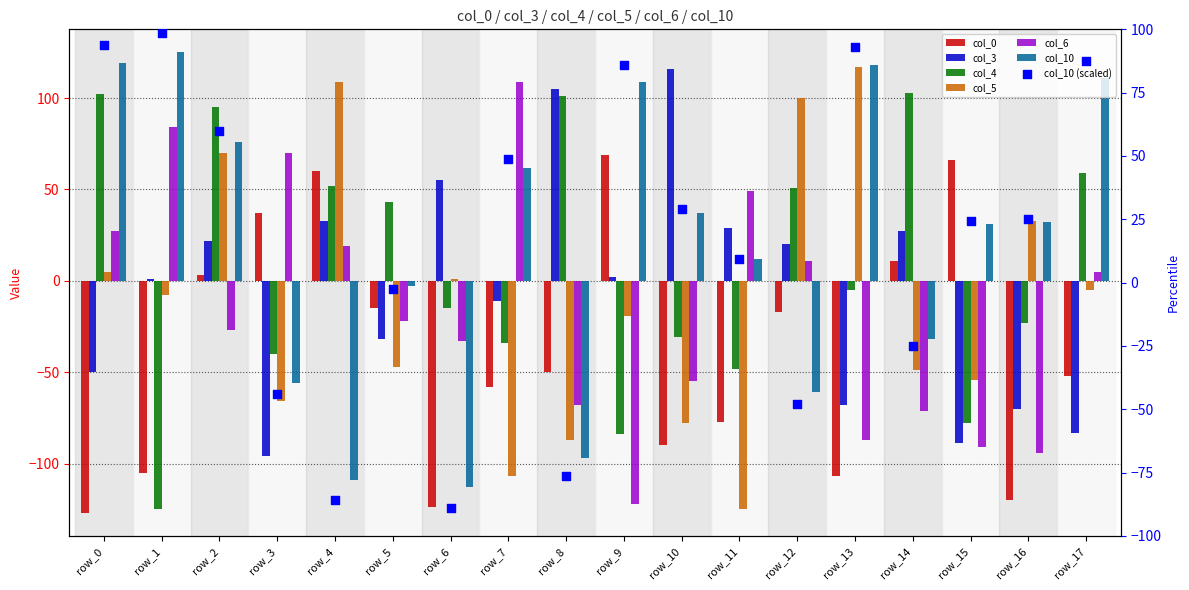

Which series contains the highest Y value?

col_10